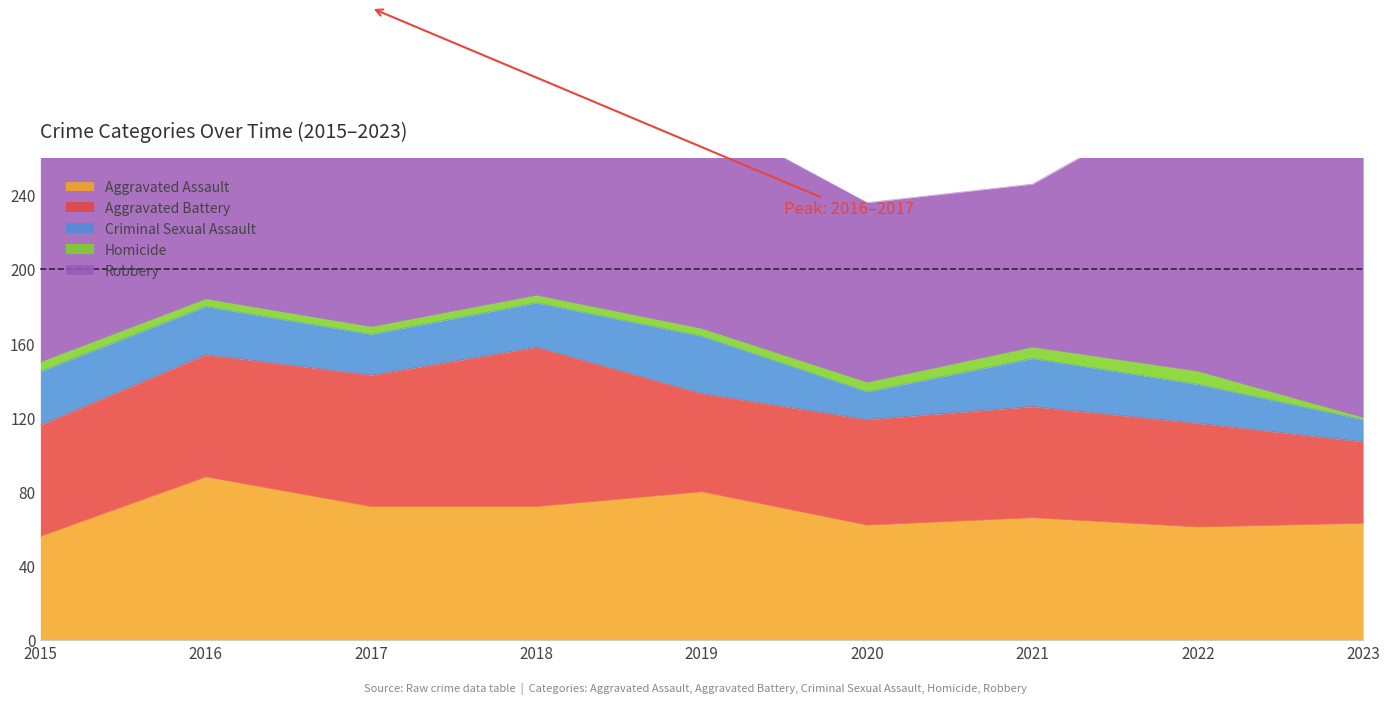

Which category has the highest value in the Aggravated Battery series?

2018